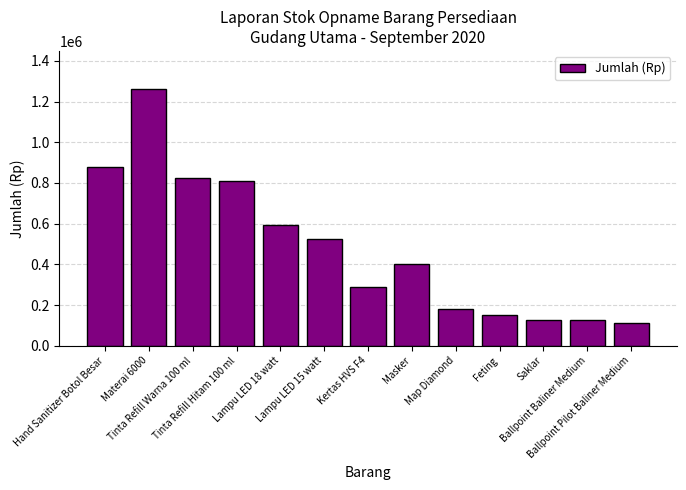

What is the change in value from Saklar to Ballpoint Pilot Baliner Medium?

-13000